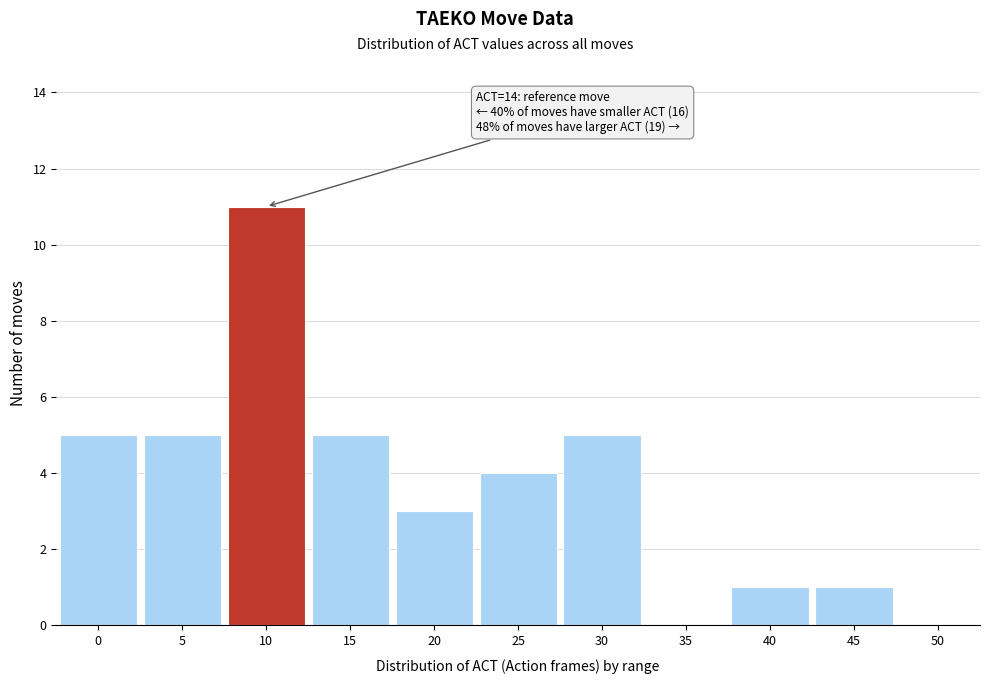

Reading right to left, what are all the values shown in this chart?

50=0	45=1	40=1	35=0	30=5	25=4	20=3	15=5	10=11	5=5	0=5